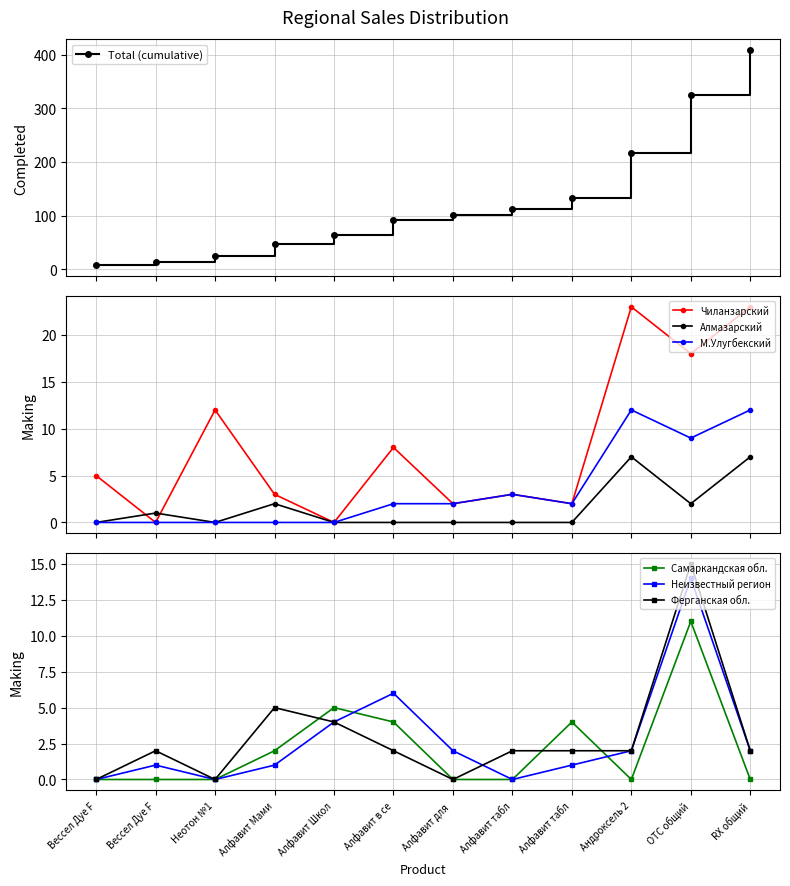

What is the maximum value for М.Улугбекский?

12